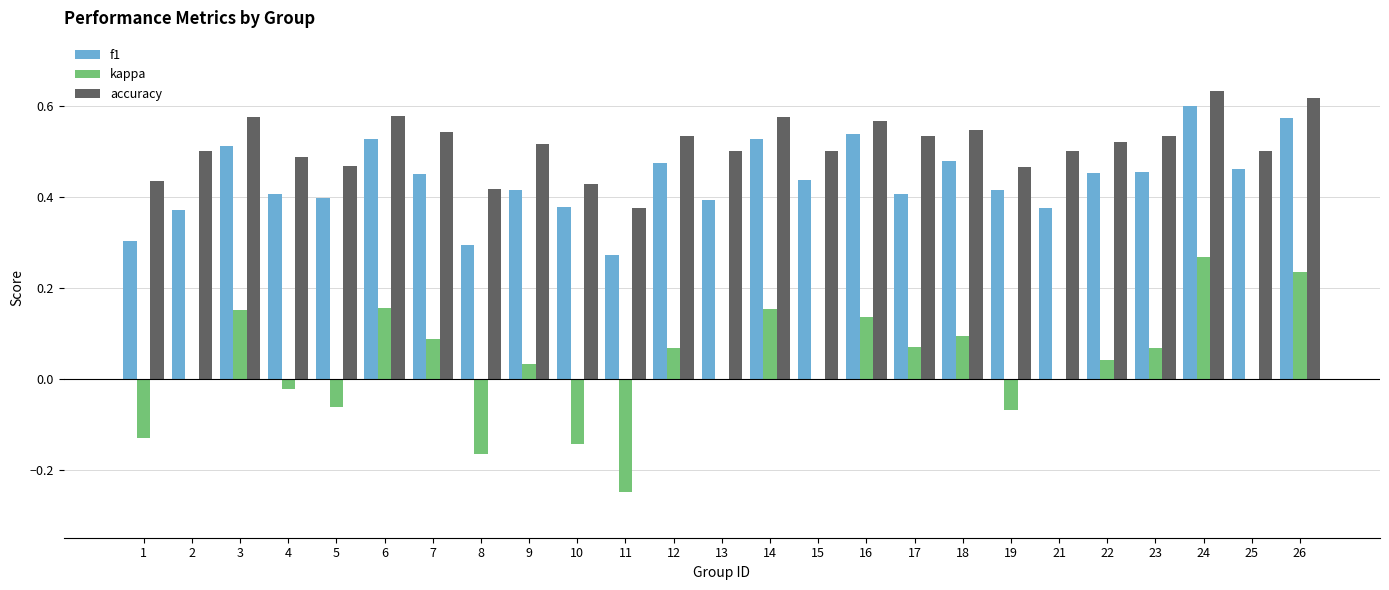

What is the sum of all f1 values?

10.9